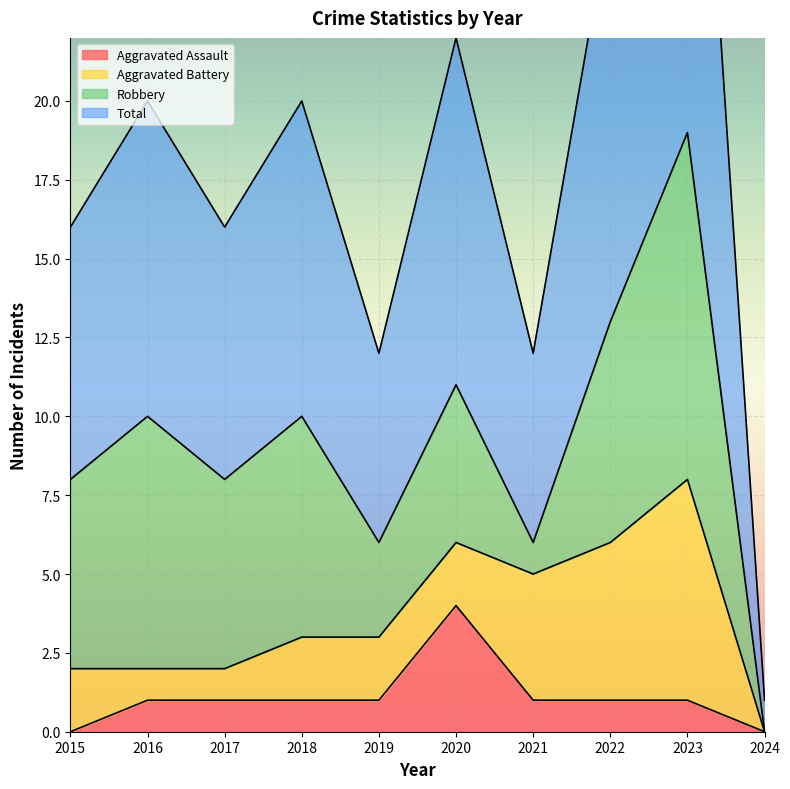

What is the highest value of the Aggravated Assault series?

4